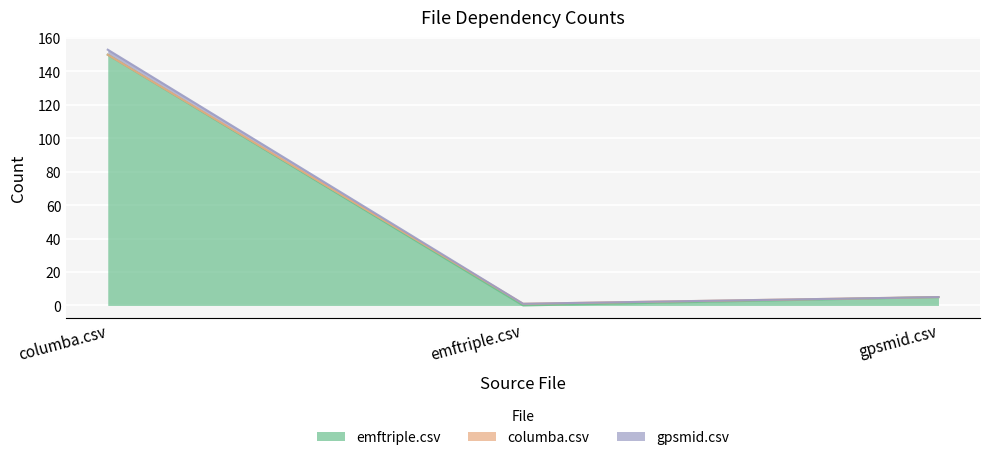

What is the label of the 2nd point from the left?

emftriple.csv